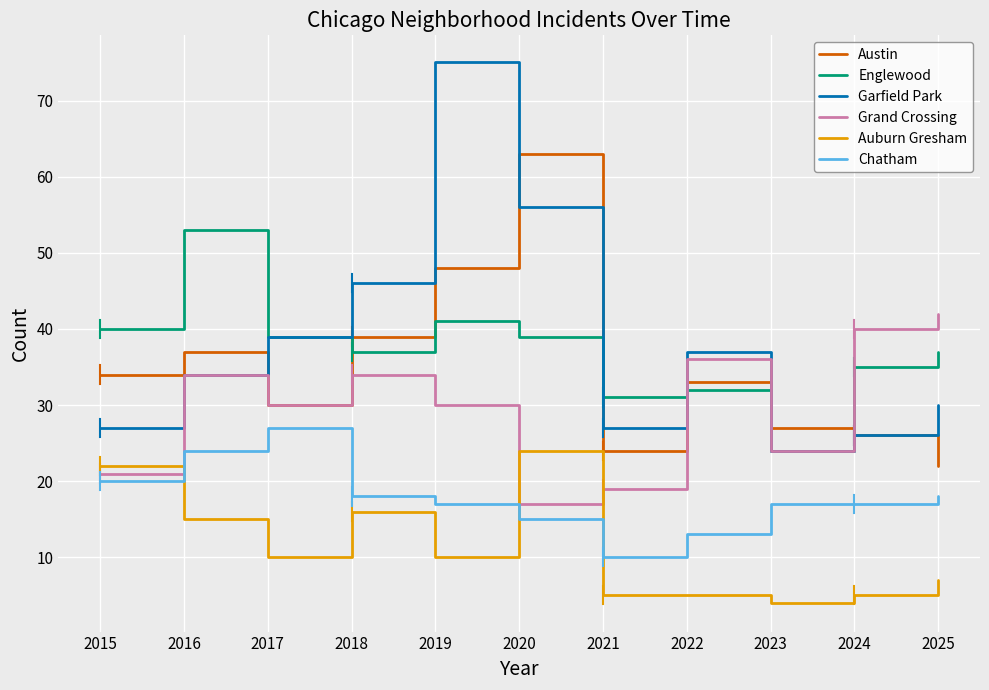

Which series changed the most between 2015 and 2024?

Grand Crossing